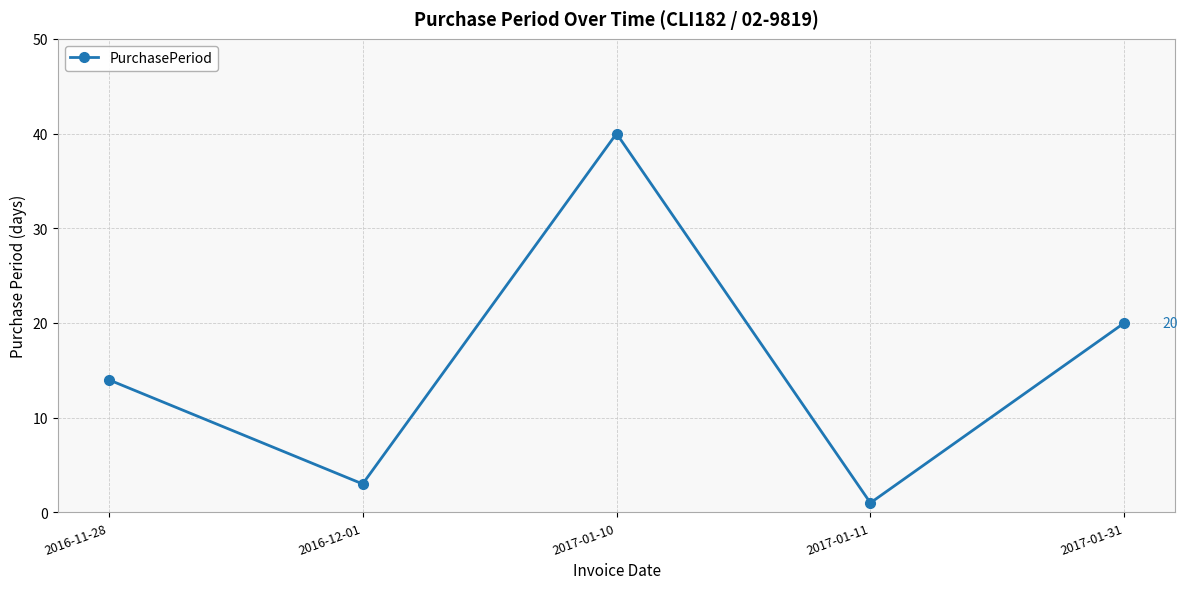

Which label corresponds to the largest value in the chart?

2017-01-10